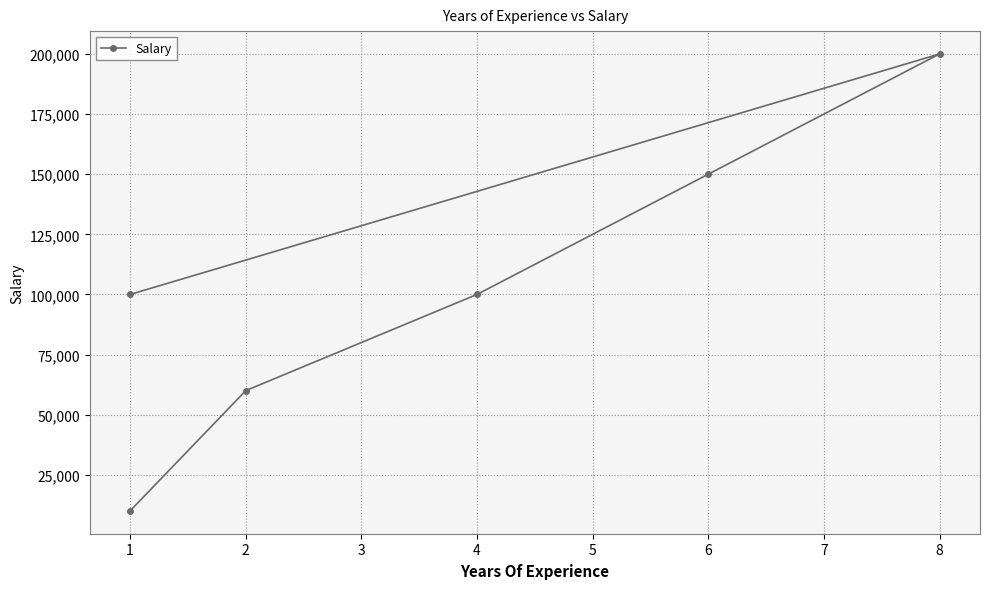

What is the difference between the maximum and minimum values?

190000